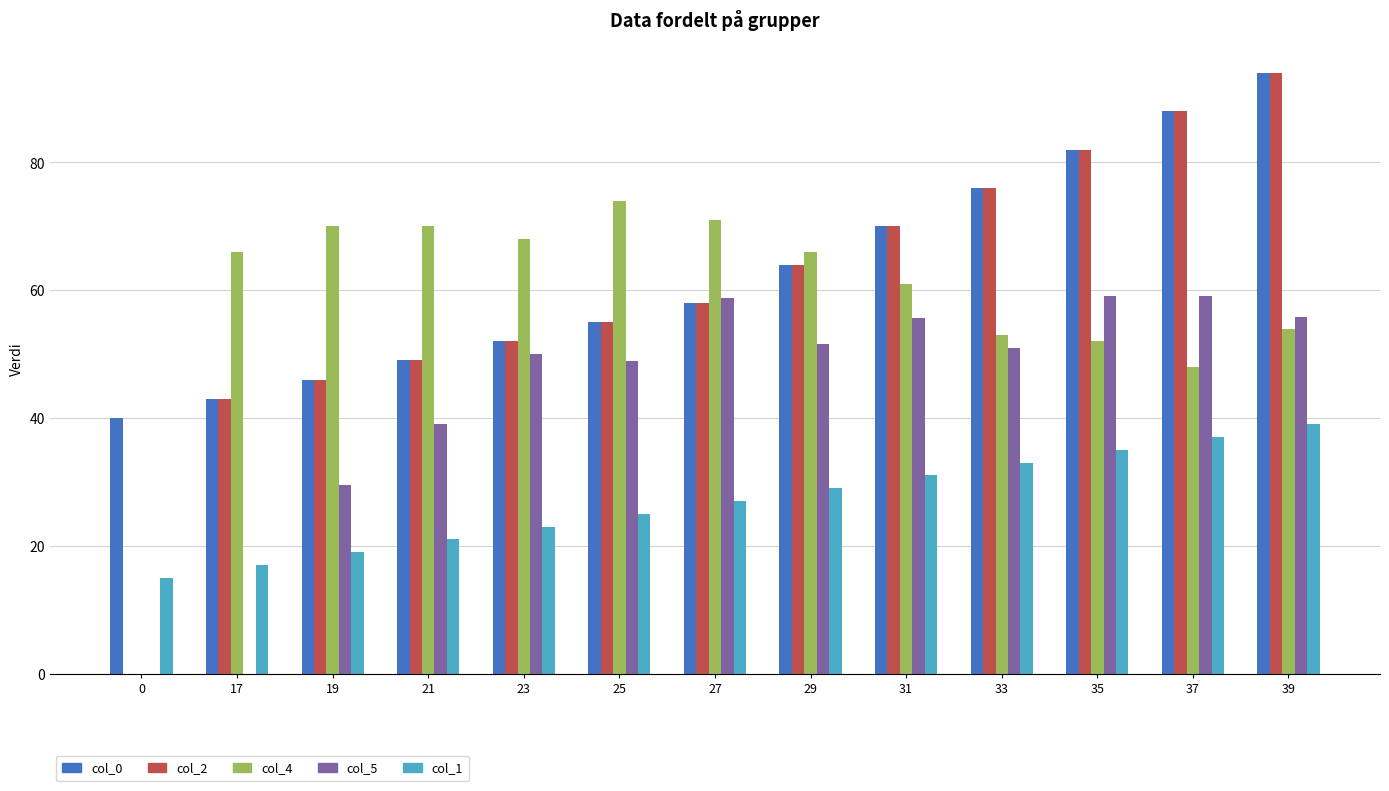

Is the value of col_1 at 25 greater than the value of col_5 at 21?

No